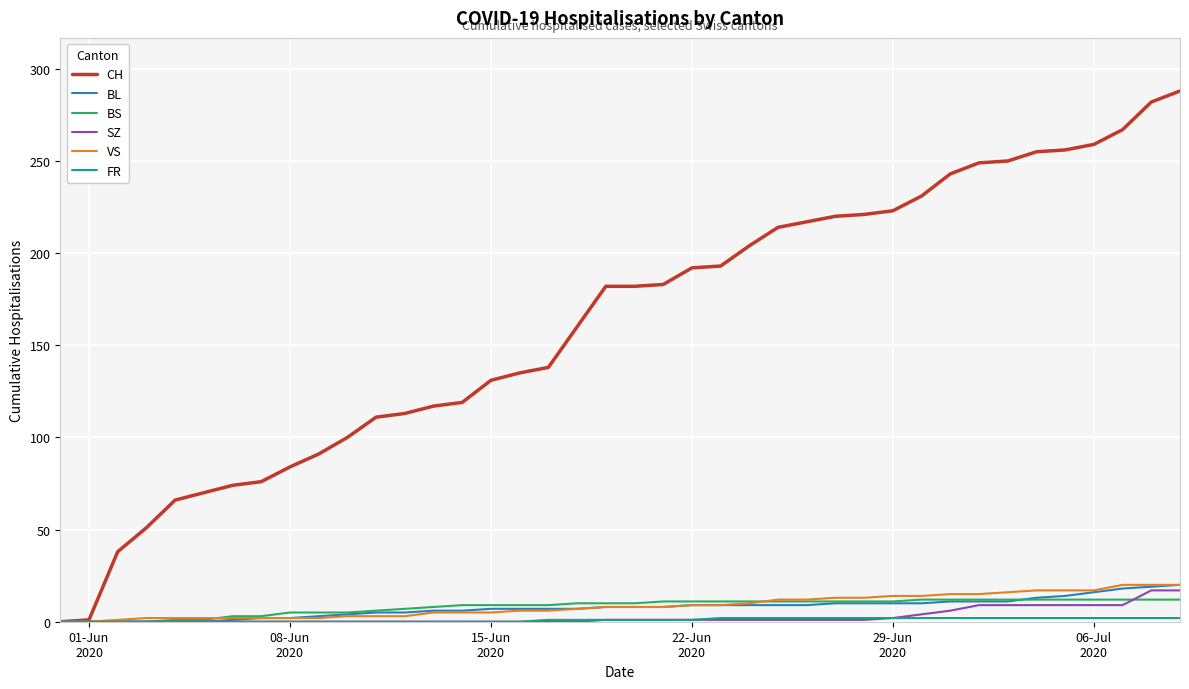

Count the number of categories in the chart.

40